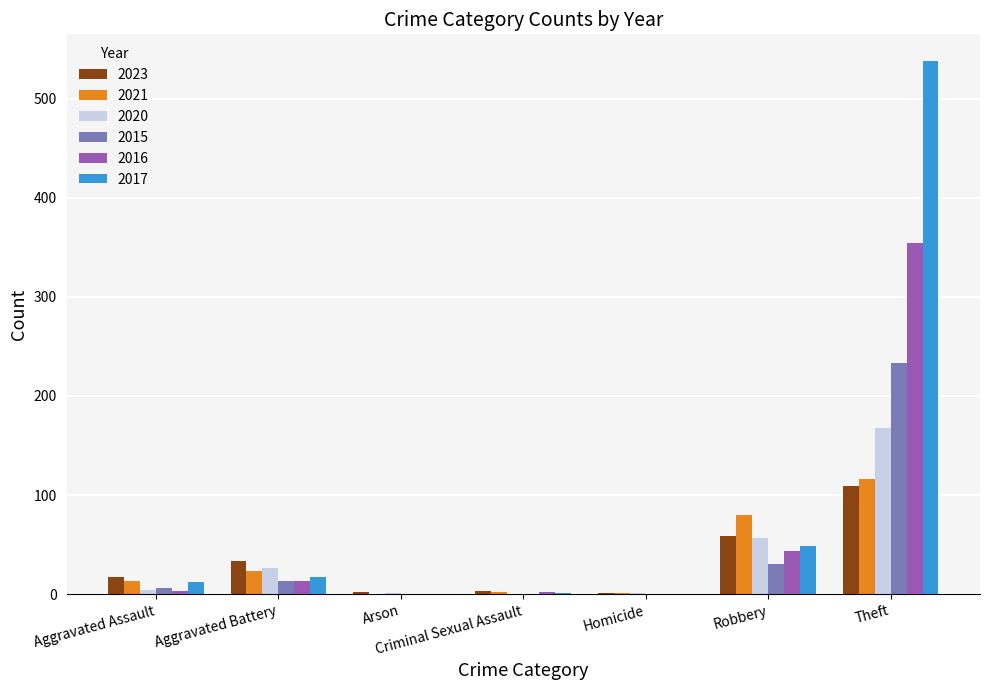

How many distinct data groups are displayed?

6